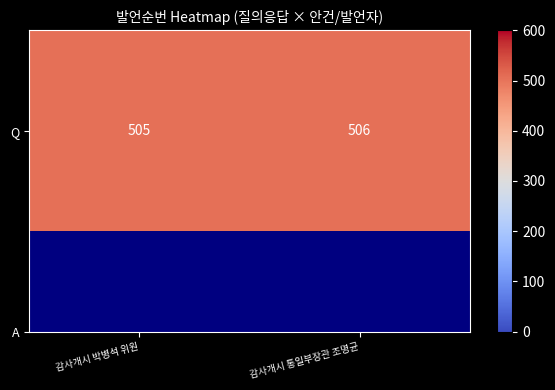

What is the smallest value displayed?

505